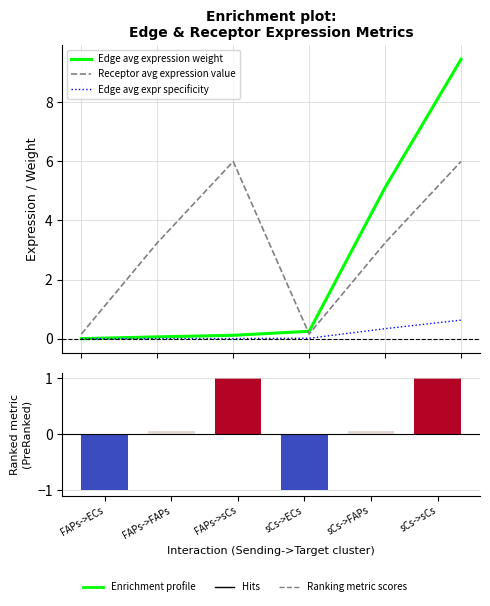

What is the maximum value for Edge avg expression weight?

9.4